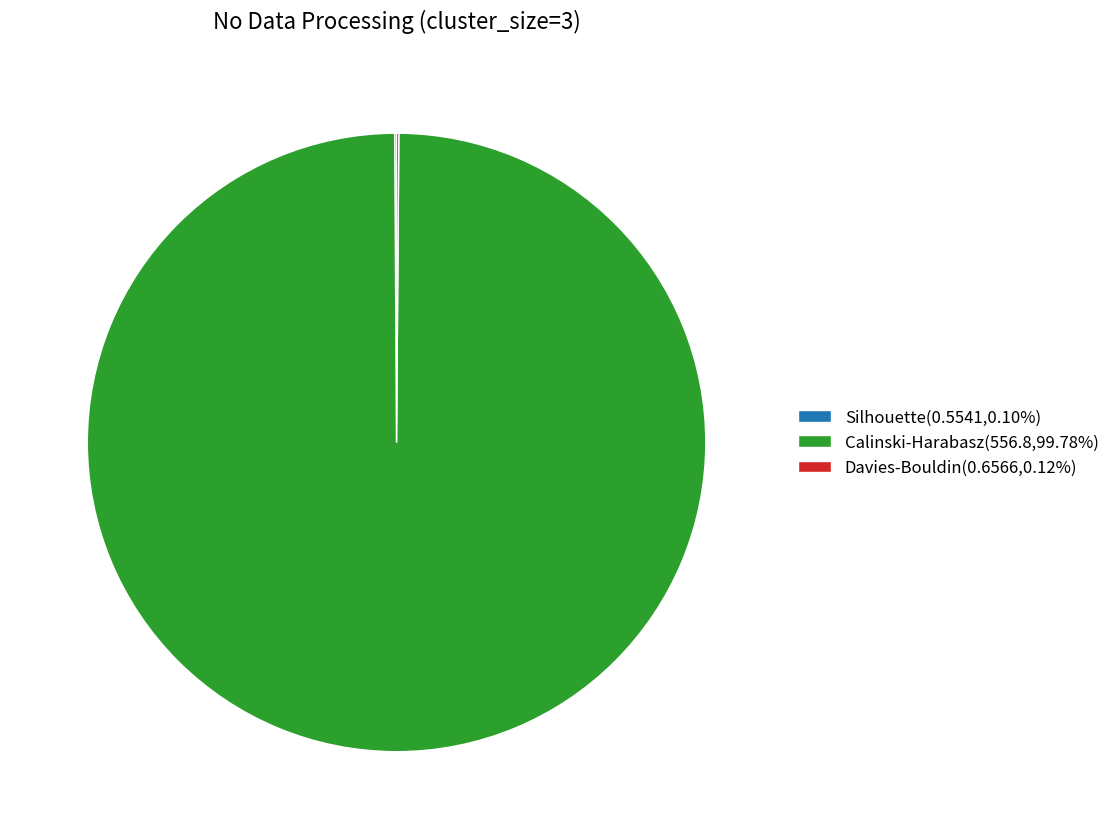

Does Calinski-Harabasz(556.8,99.78%) represent more than half of the total?

Yes